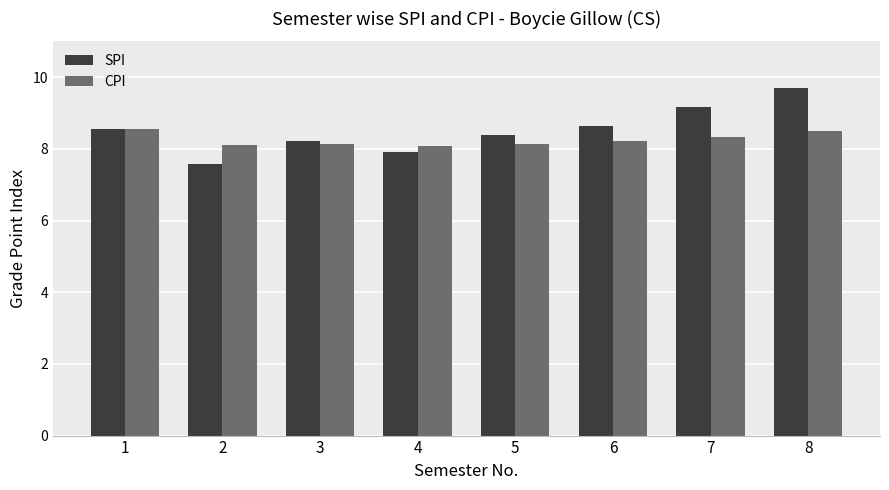

Is the value of SPI at 4 greater than the value of CPI at 3?

No